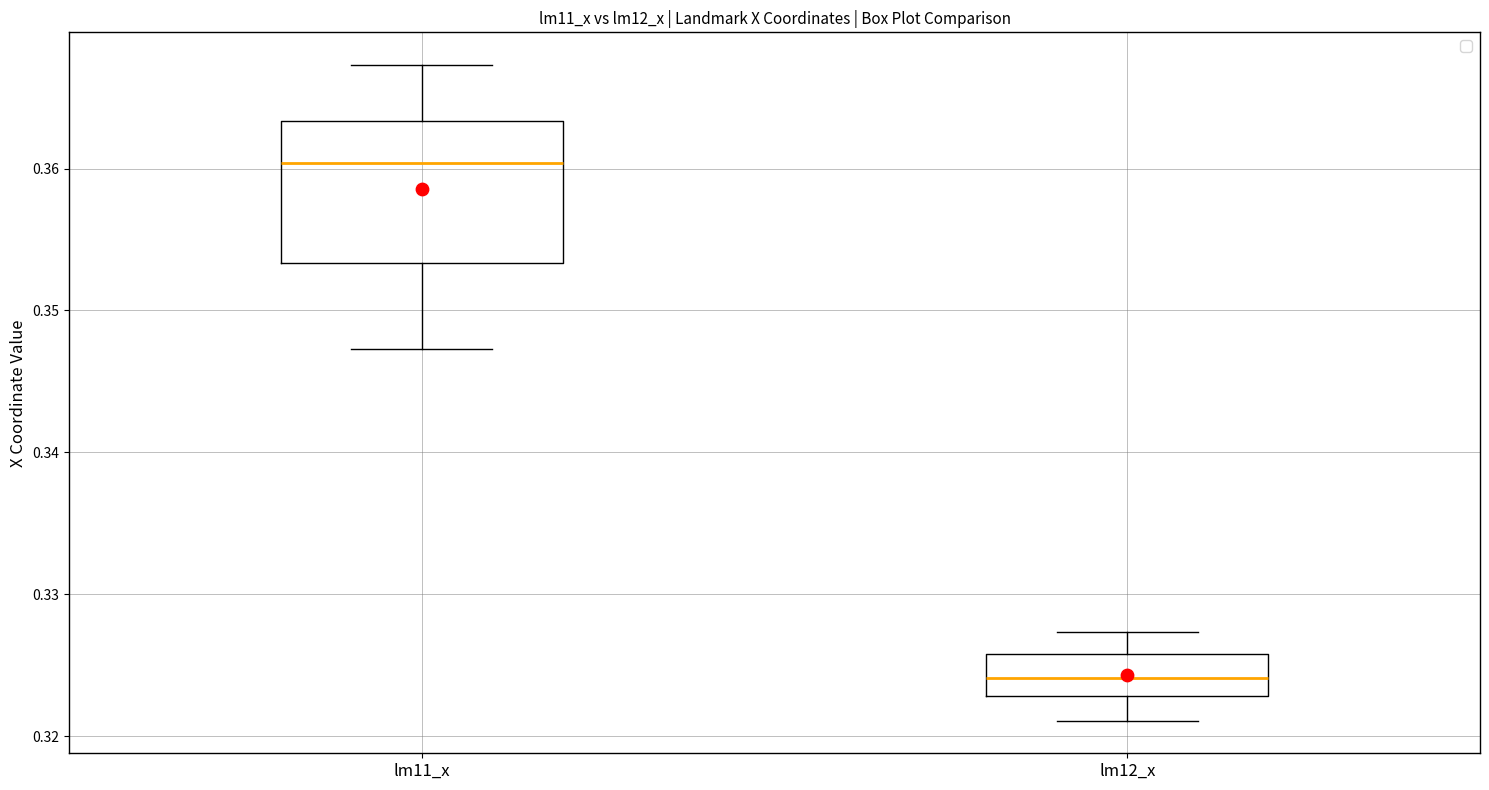

Comparing the boxes themselves (not the whiskers), which one is the tallest?

lm11_x